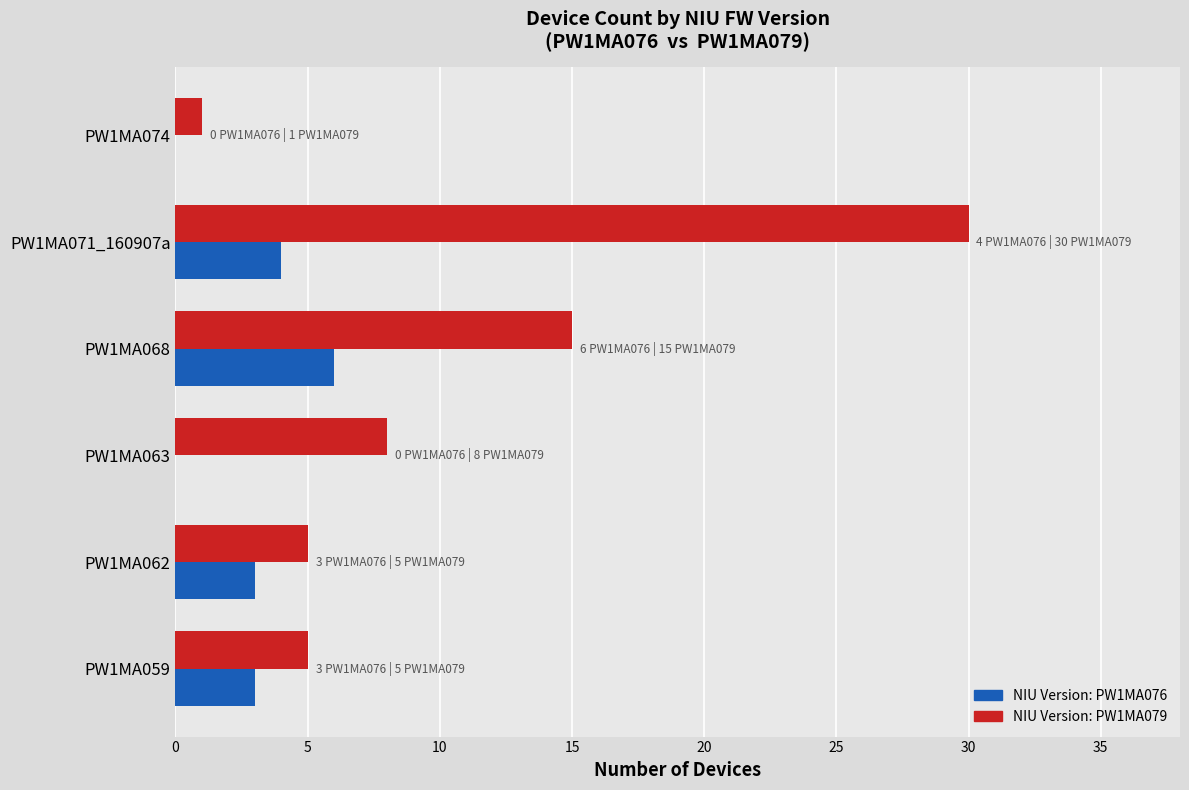

What is the greatest value displayed?

30